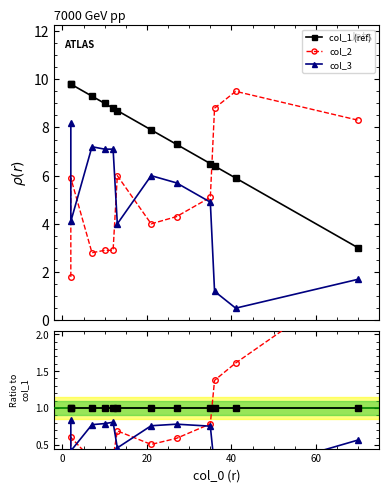

What is the difference between the maximum and minimum values in the col_1 (ref) series?

6.8